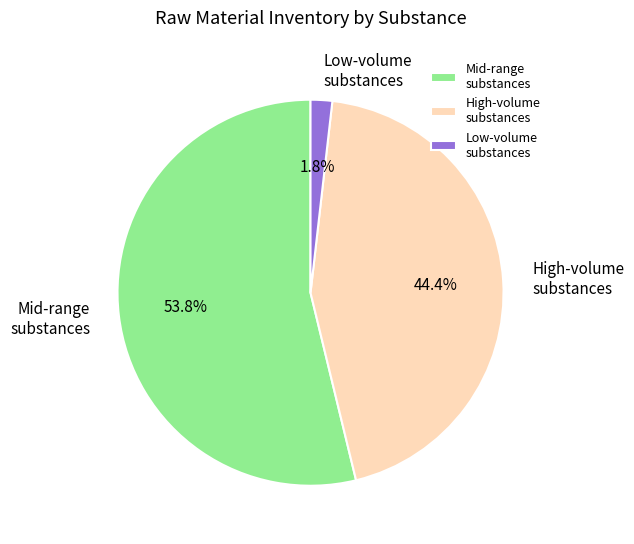

Count the number of slices in the pie.

3